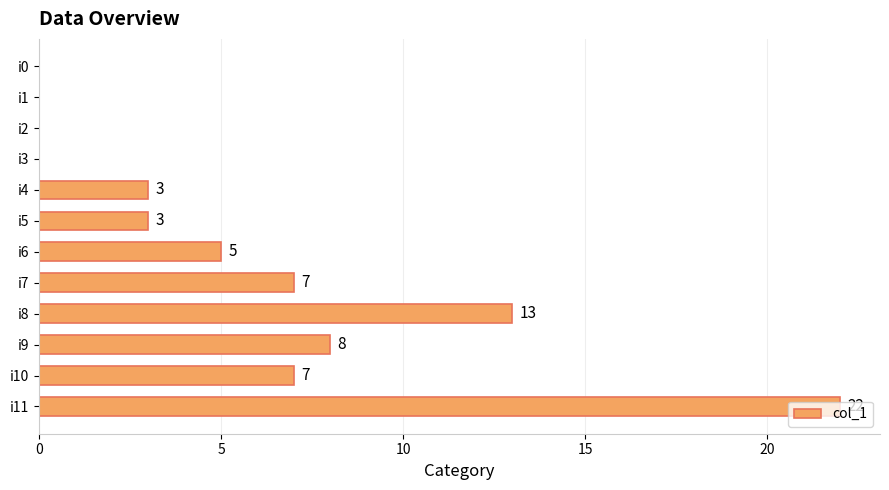

Read the value at i10, to the nearest 10.

10